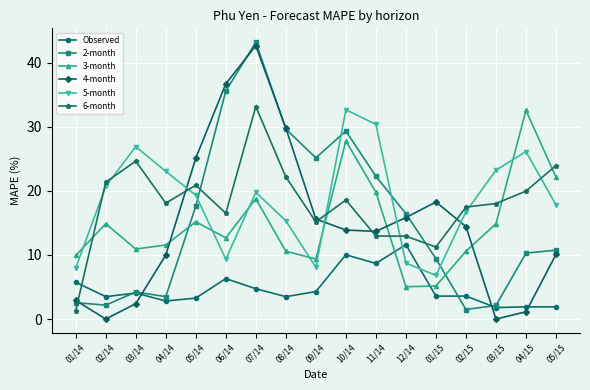

In 3-month, how many points are lower than both neighbors (excluding endpoints)?

4